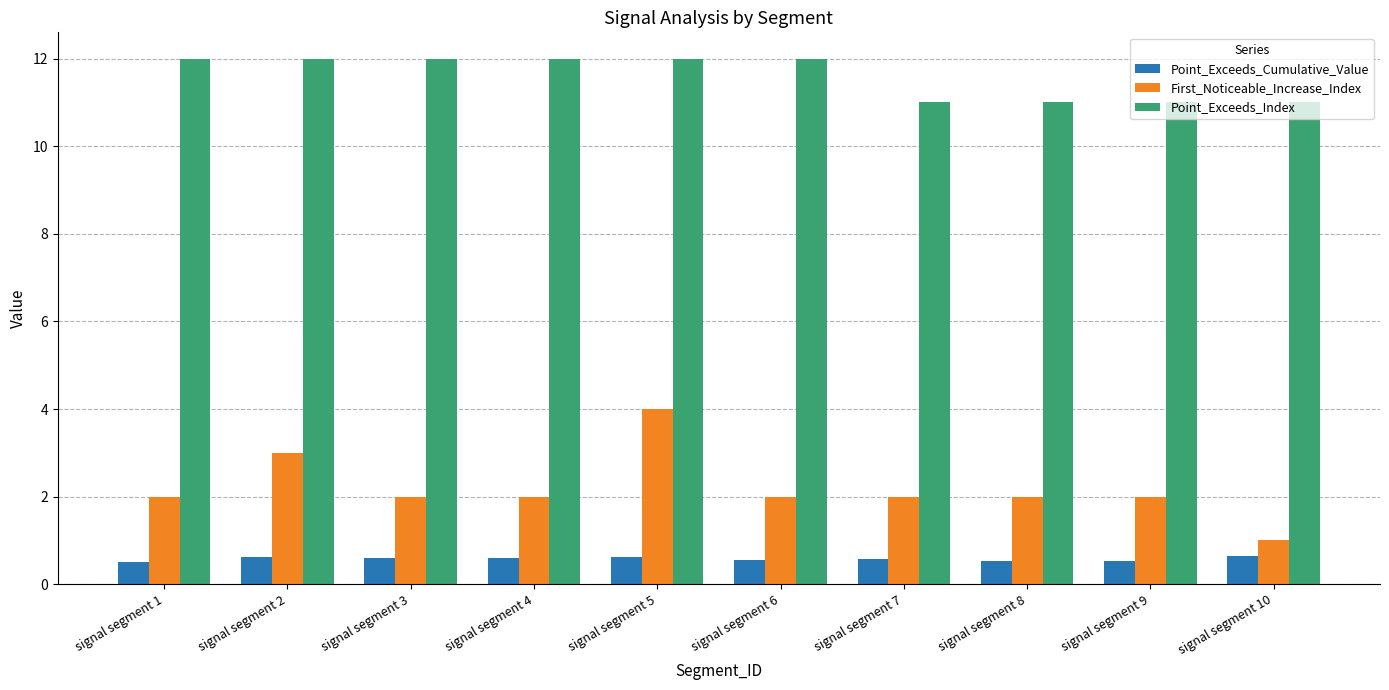

What is the lowest value of the Point_Exceeds_Index series?

11.0